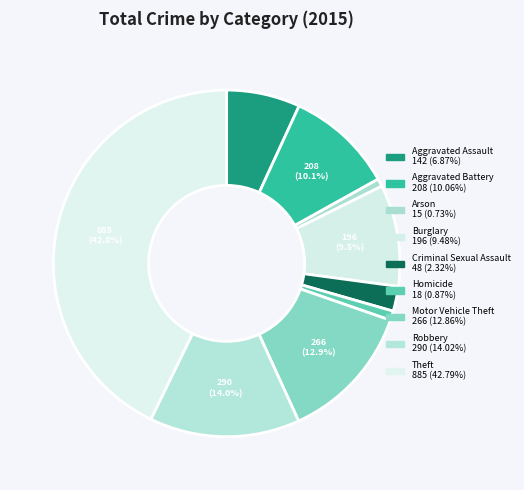

Is it true that Robbery is 27% of the pie?

False